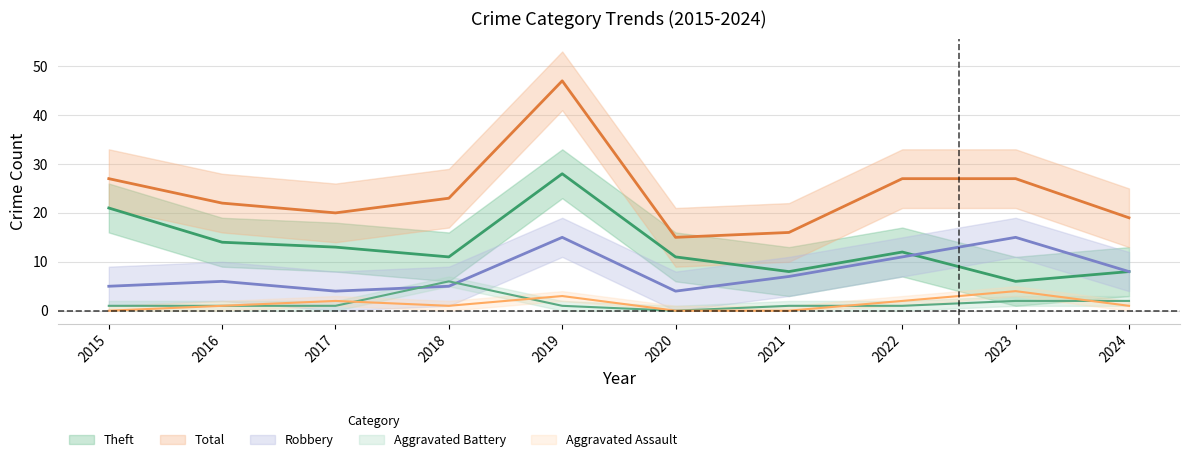

What is the value of the Theft point at the 4th from the left?

11